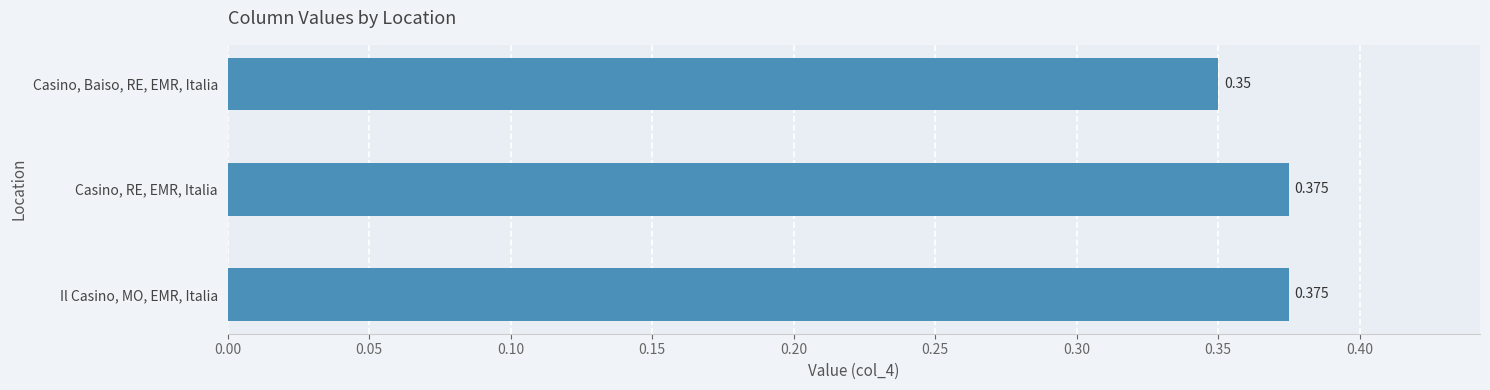

How many values are between 0 and 1?

3